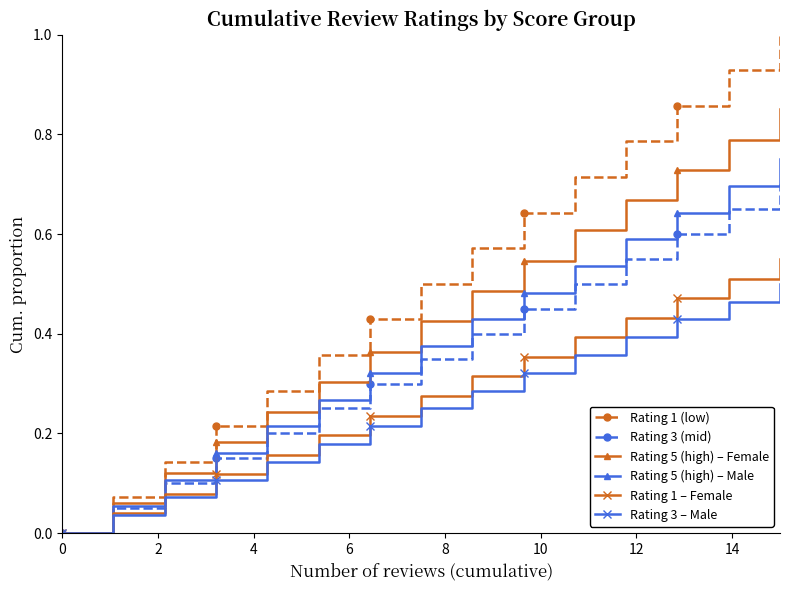

Which series has the largest range (max minus min)?

Rating 1 (low)